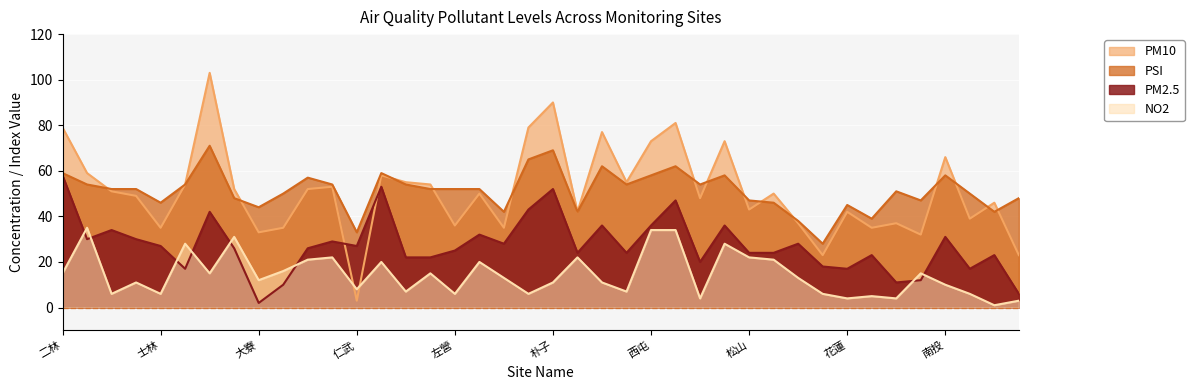

What is the difference between the PM10 values at 金門 and 三重?

24